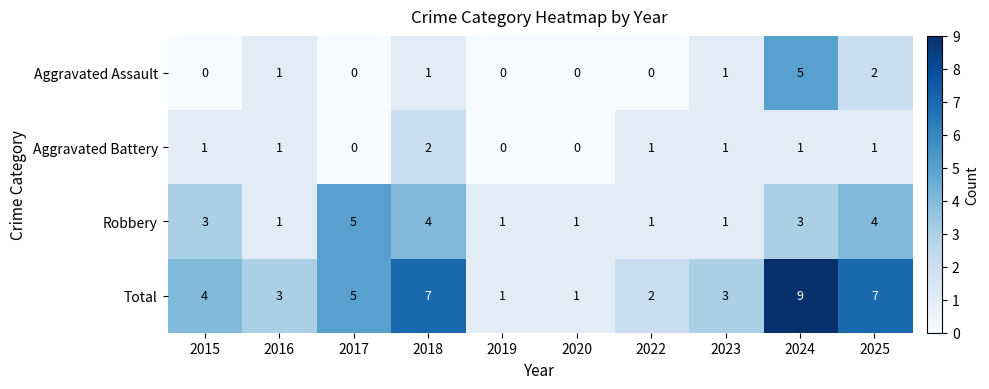

What is the difference between the second highest and second lowest values in the Total series?

6